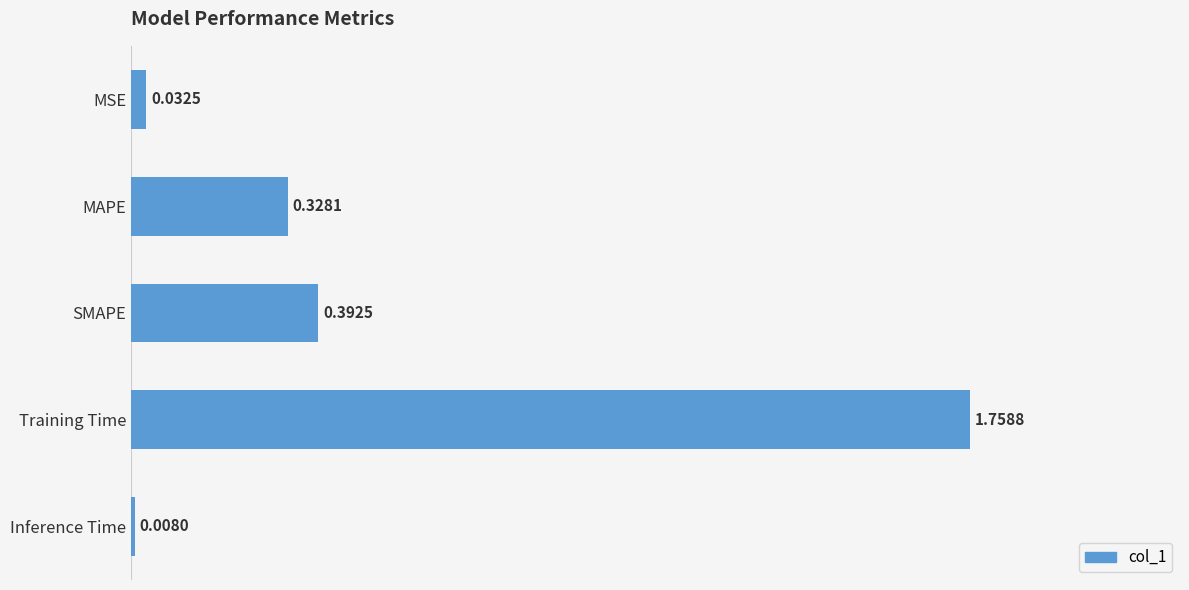

What is the change in value from MSE to Training Time?

+1.7